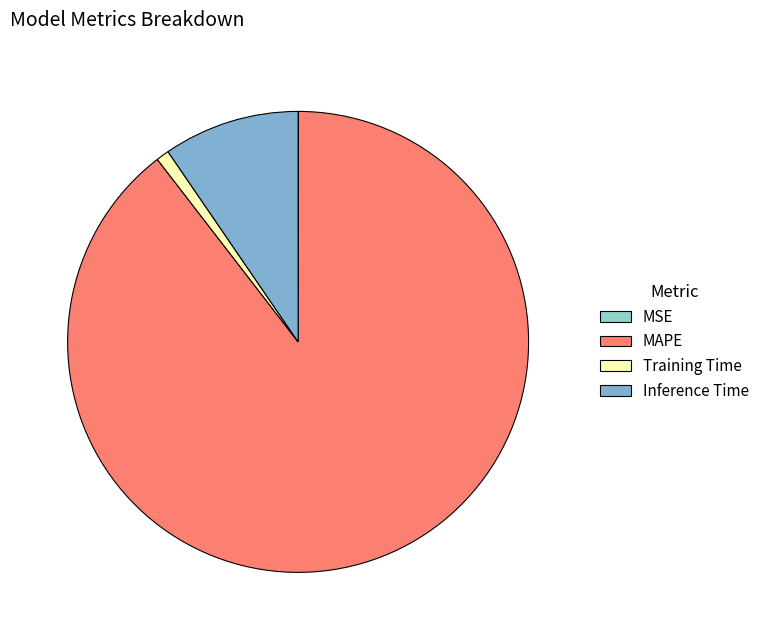

Is it true that Inference Time is 1% of the pie?

False